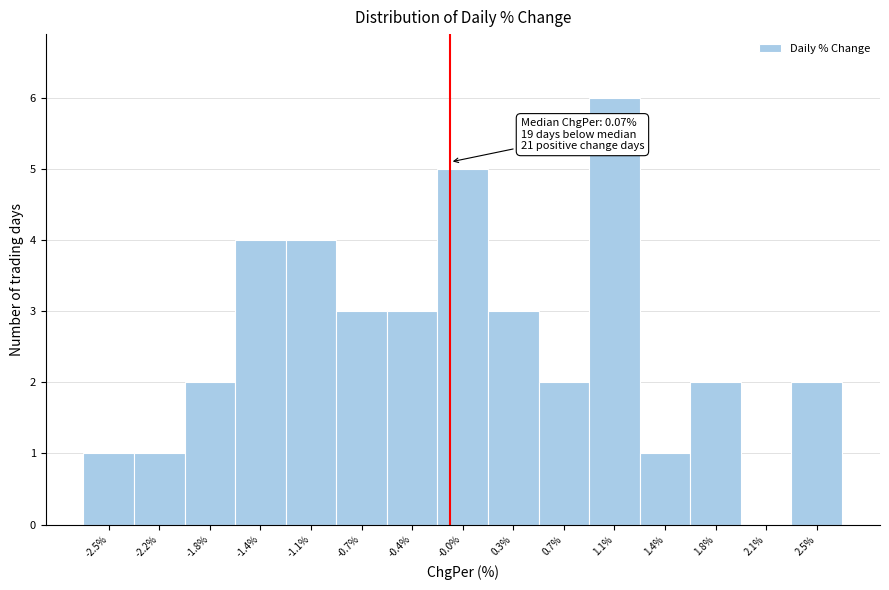

Reading right to left, extract all data points from this chart.

2.5%=2	2.1%=0	1.8%=2	1.4%=1	1.1%=6	0.7%=2	0.3%=3	-0.0%=5	-0.4%=3	-0.7%=3	-1.1%=4	-1.4%=4	-1.8%=2	-2.2%=1	-2.5%=1